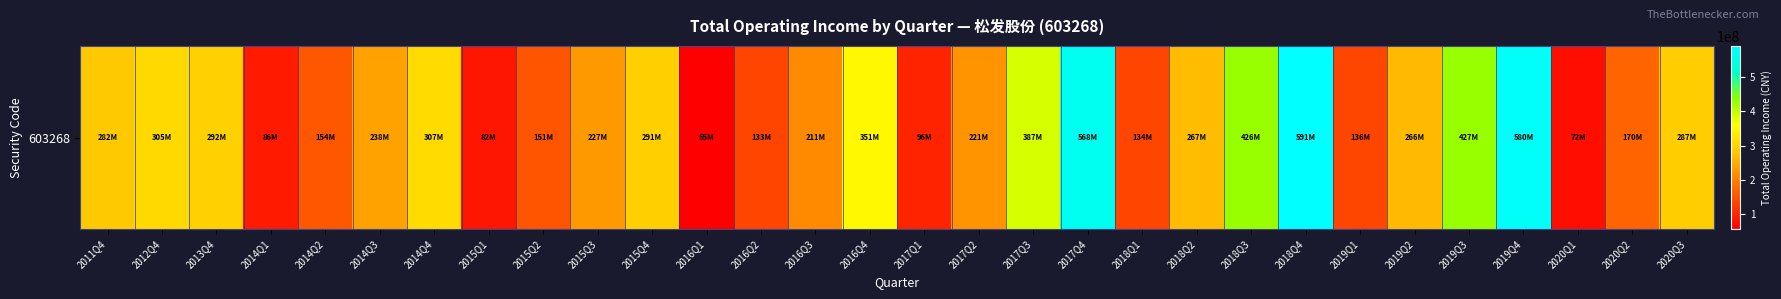

Count the number of categories in the chart.

30